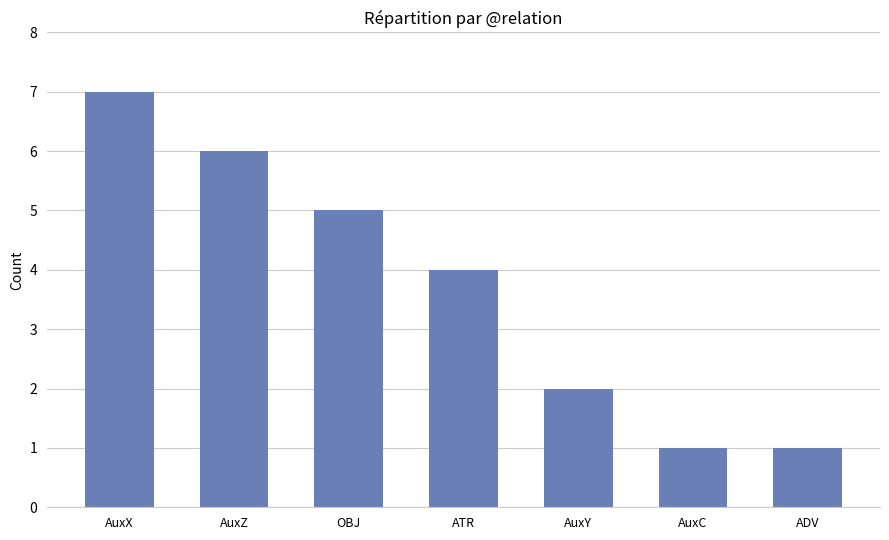

What is the average value?

4